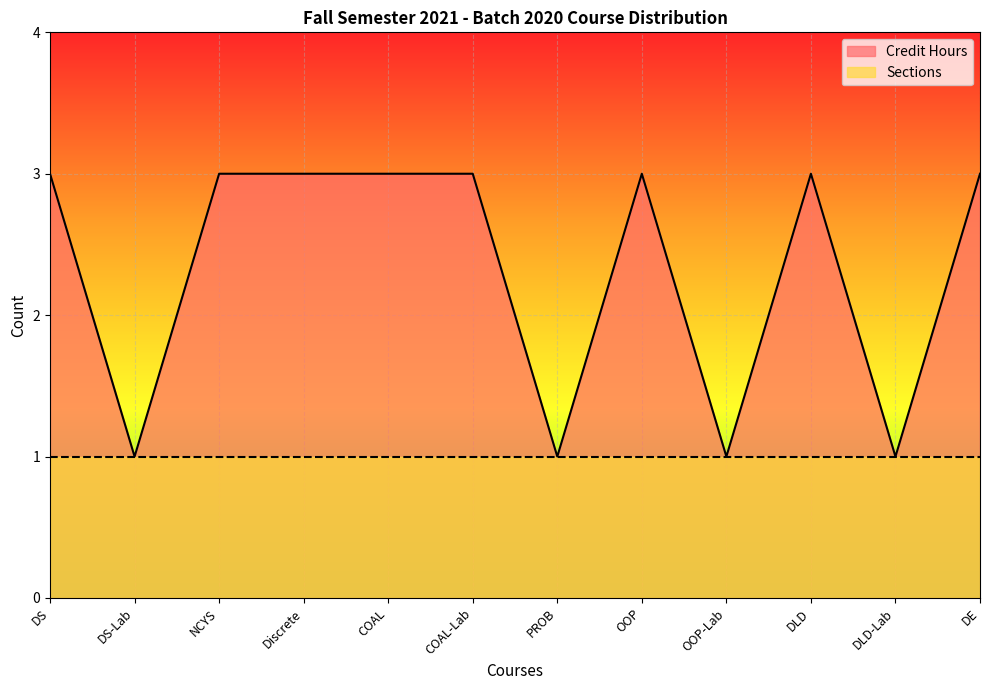

Does the chart display data point markers on the line(s)?

No